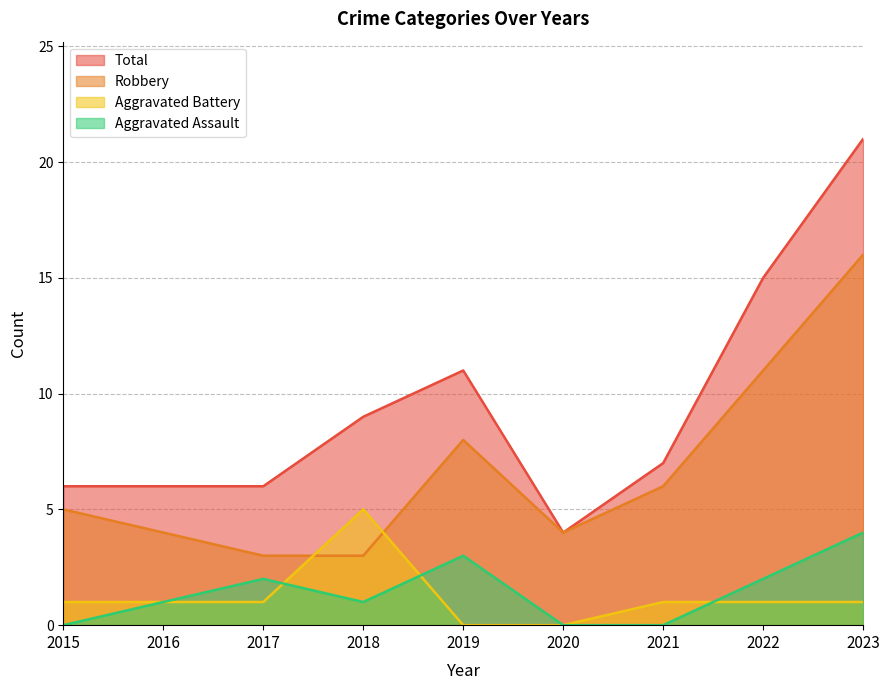

Does the chart display data point markers on the line(s)?

No